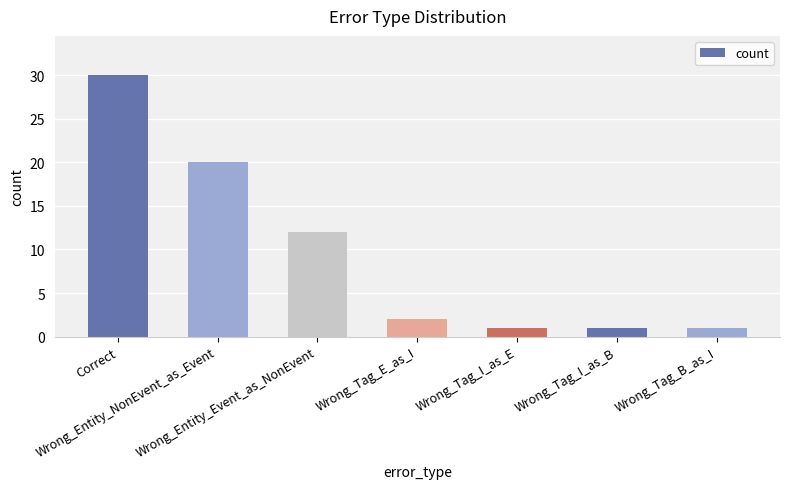

What is the greatest value displayed?

30